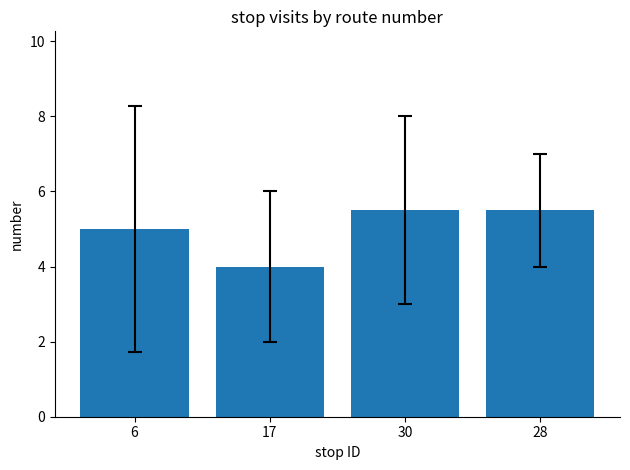

What is the approximate value at 28?

5.5